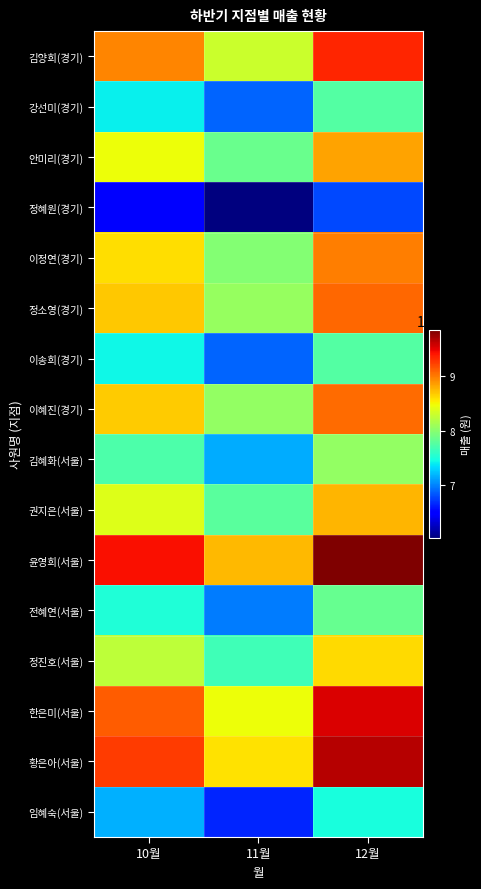

Reading left to right, list all the values displayed in this chart.

김양희(경기): 10월=8960000	11월=8310000	12월=9350000
강선미(경기): 10월=7420000	11월=6890000	12월=7750000
안미리(경기): 10월=8470000	11월=7860000	12월=8840000
정혜원(경기): 10월=6510000	11월=6040000	12월=6790000
이정연(경기): 10월=8600000	11월=7980000	12월=8980000
정소영(경기): 10월=8690000	11월=8060000	12월=9070000
이송희(경기): 10월=7440000	11월=6900000	12월=7760000
이혜진(경기): 10월=8680000	11월=8050000	12월=9060000
김혜화(서울): 10월=7720000	11월=7160000	12월=8050000
권지은(서울): 10월=8390000	11월=7790000	12월=8760000
윤영희(서울): 10월=9430000	11월=8750000	12월=9840000
전혜연(서울): 10월=7520000	11월=6980000	12월=7850000
정진호(서울): 10월=8250000	11월=7660000	12월=8620000
한은미(서울): 10월=9127000	11월=8470000	12월=9530000
황은아(서울): 10월=9260000	11월=8590000	12월=9660000
임혜숙(서울): 10월=7180000	11월=6660000	12월=7490000